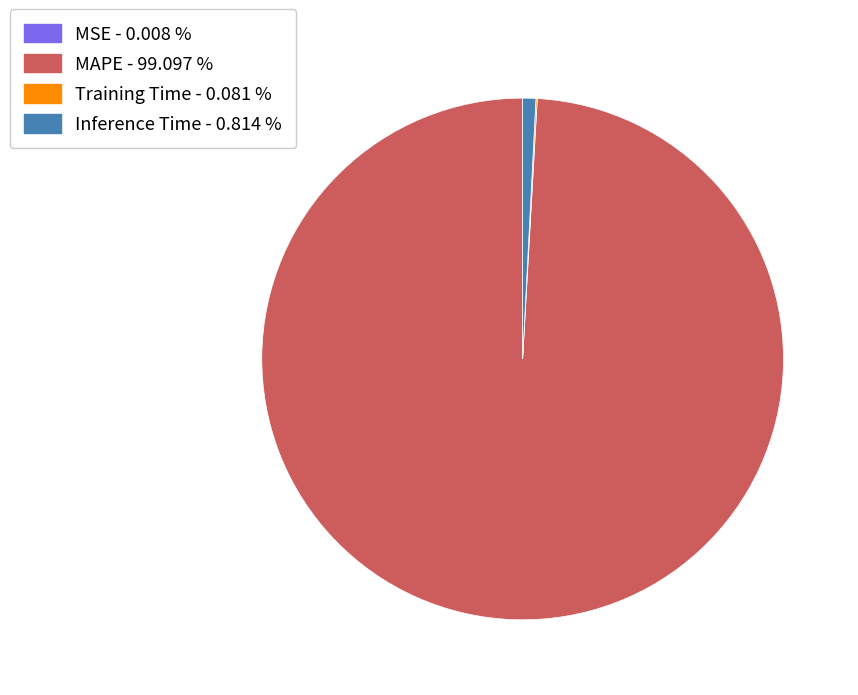

What is the majority slice?

MAPE